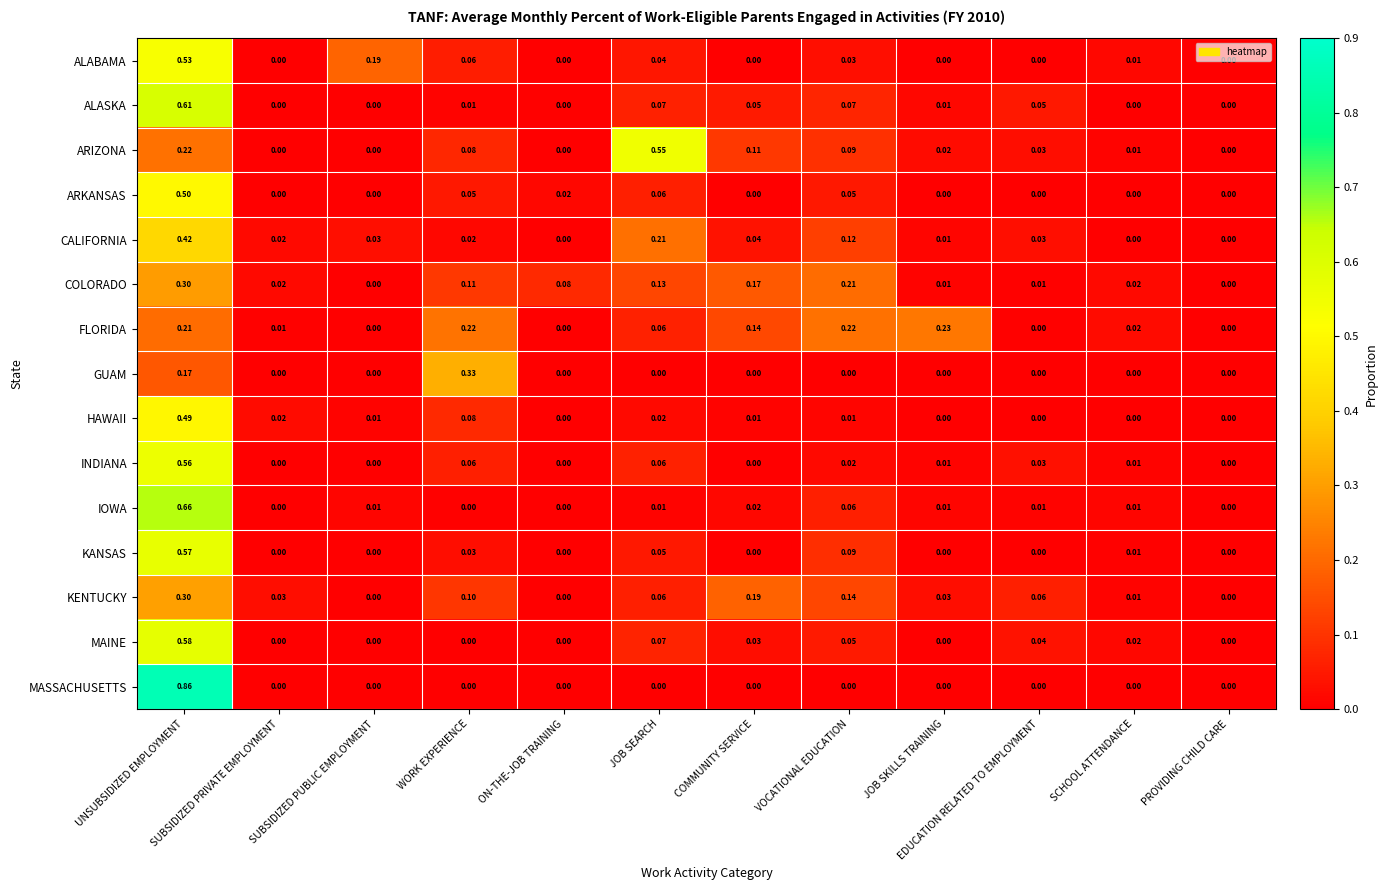

At which category is the sum across all series the highest?

UNSUBSIDIZED EMPLOYMENT